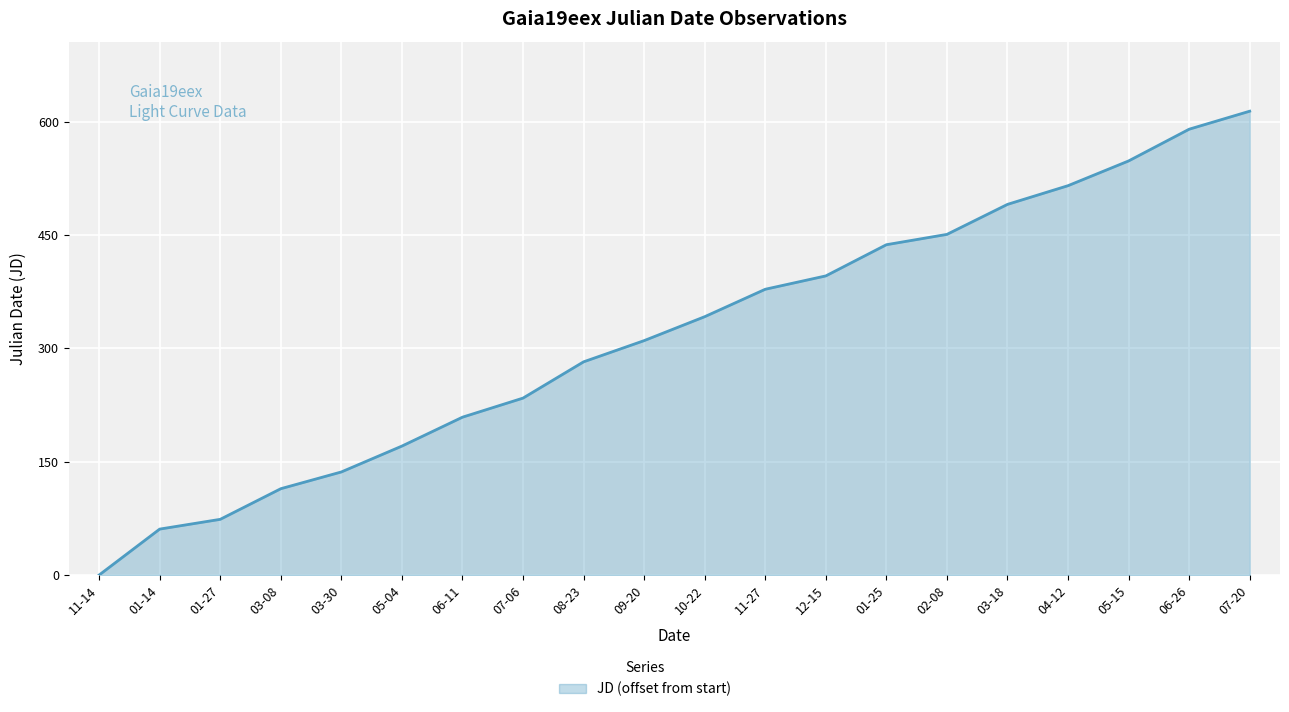

Rank the categories by value from highest to lowest.

07-20, 06-26, 05-15, 04-12, 03-18, 02-08, 01-25, 12-15, 11-27, 10-22, 09-20, 08-23, 07-06, 06-11, 05-04, 03-30, 03-08, 01-27, 01-14, 11-14